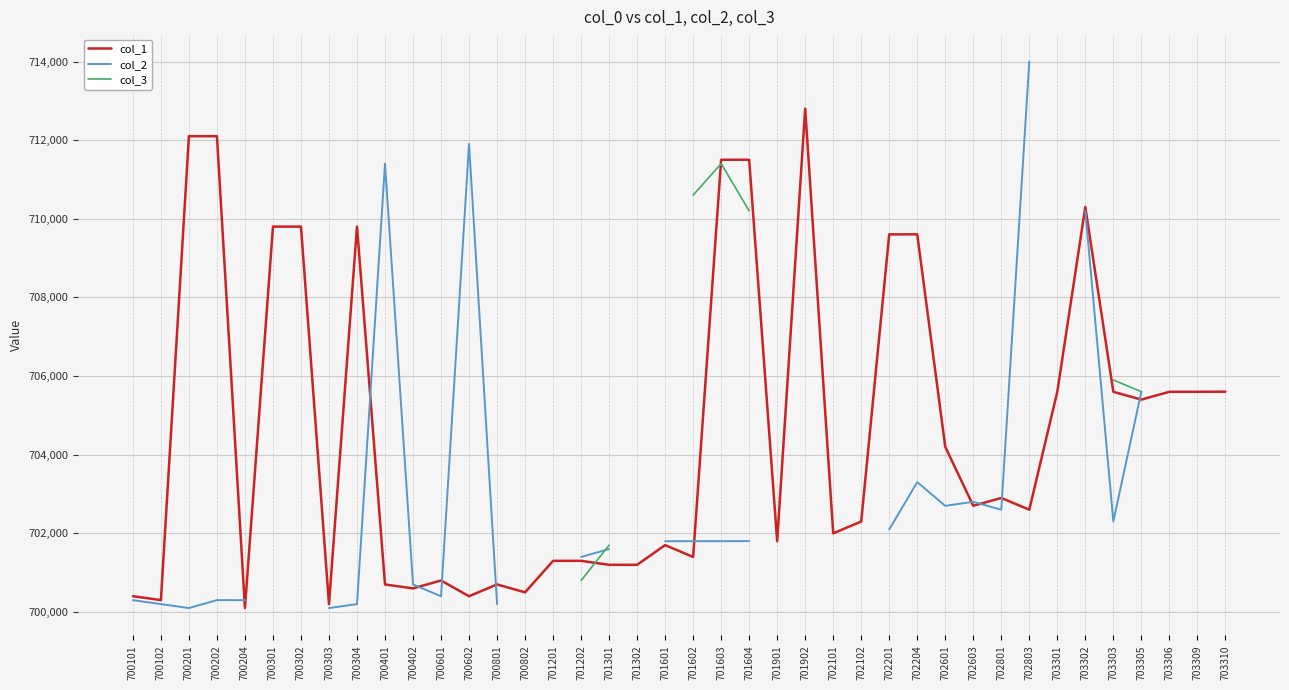

The value of col_1 at 700204 is 999352. True or false?

False